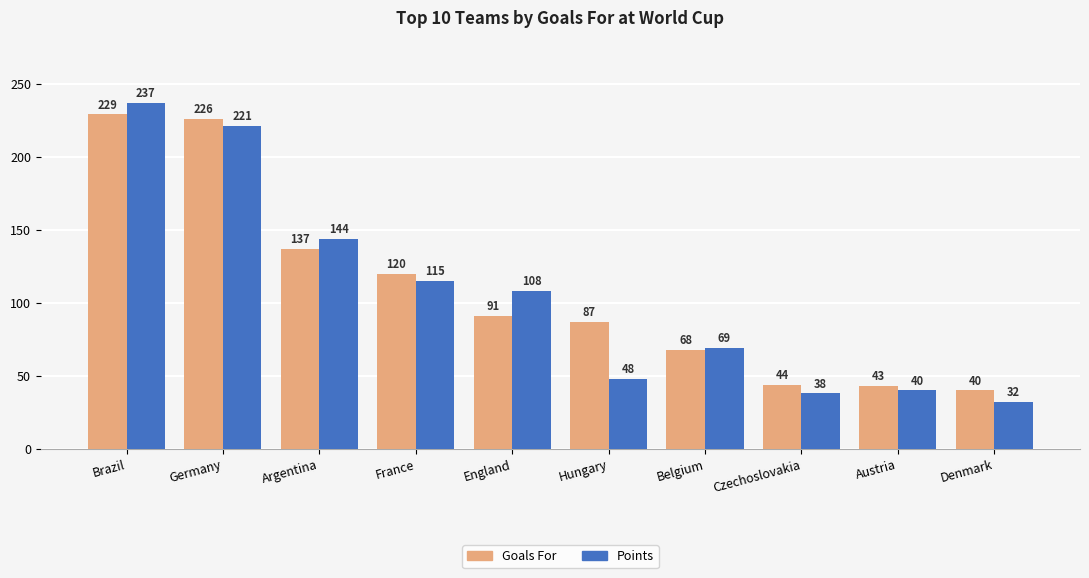

What is the difference between the maximum and minimum values in the Goals For series?

189